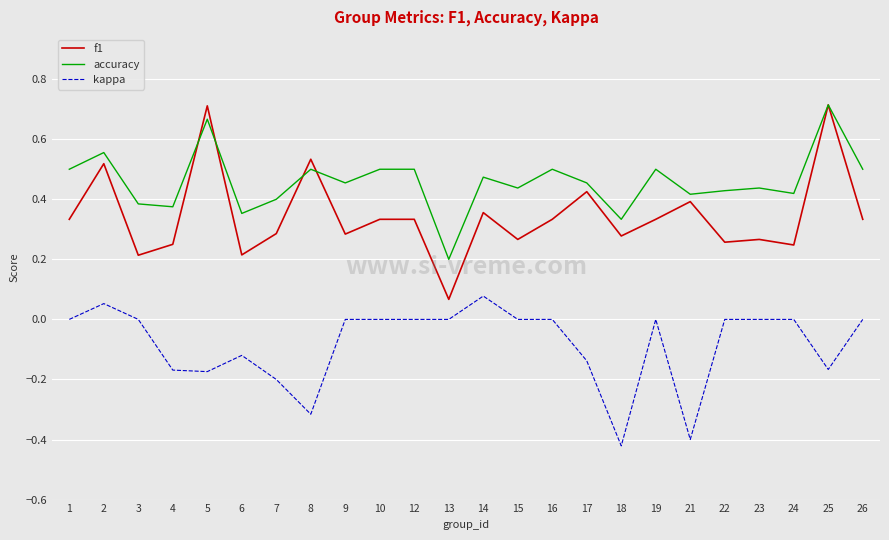

At which label does f1 reach its minimum?

13